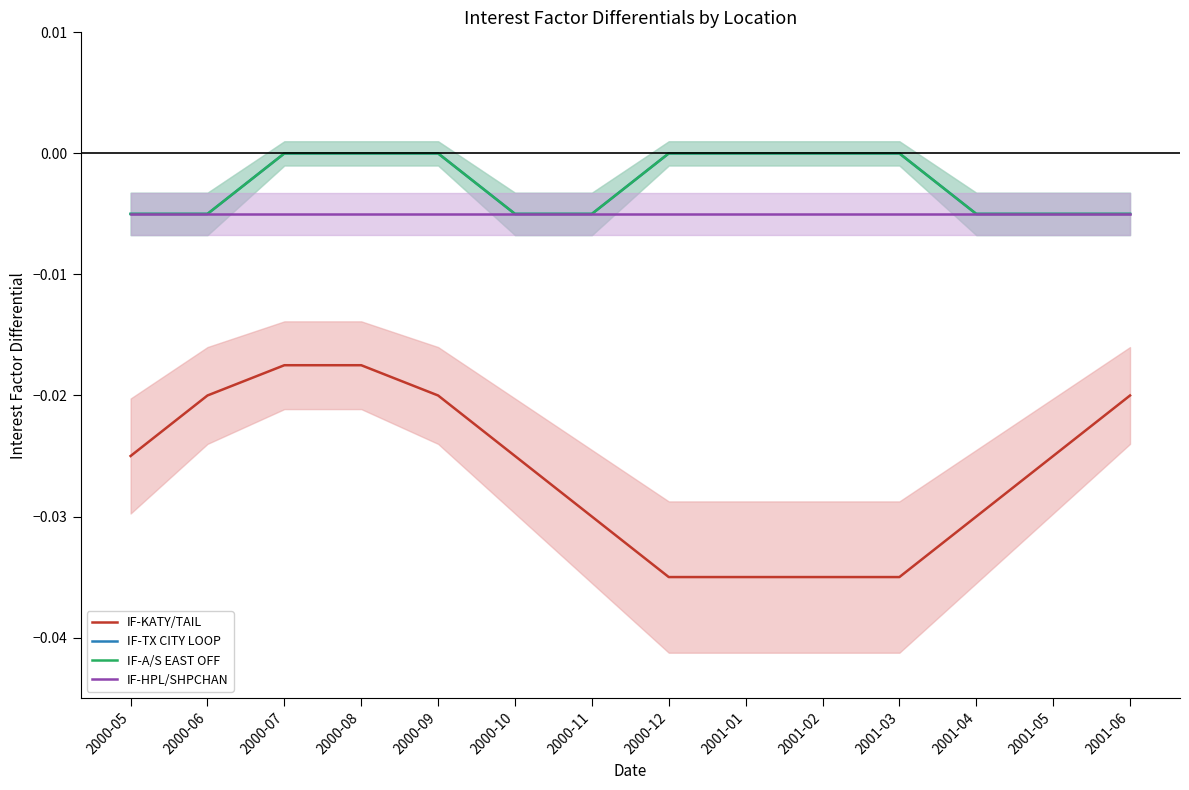

At which category does the chart reach its peak across all series?

2000-07